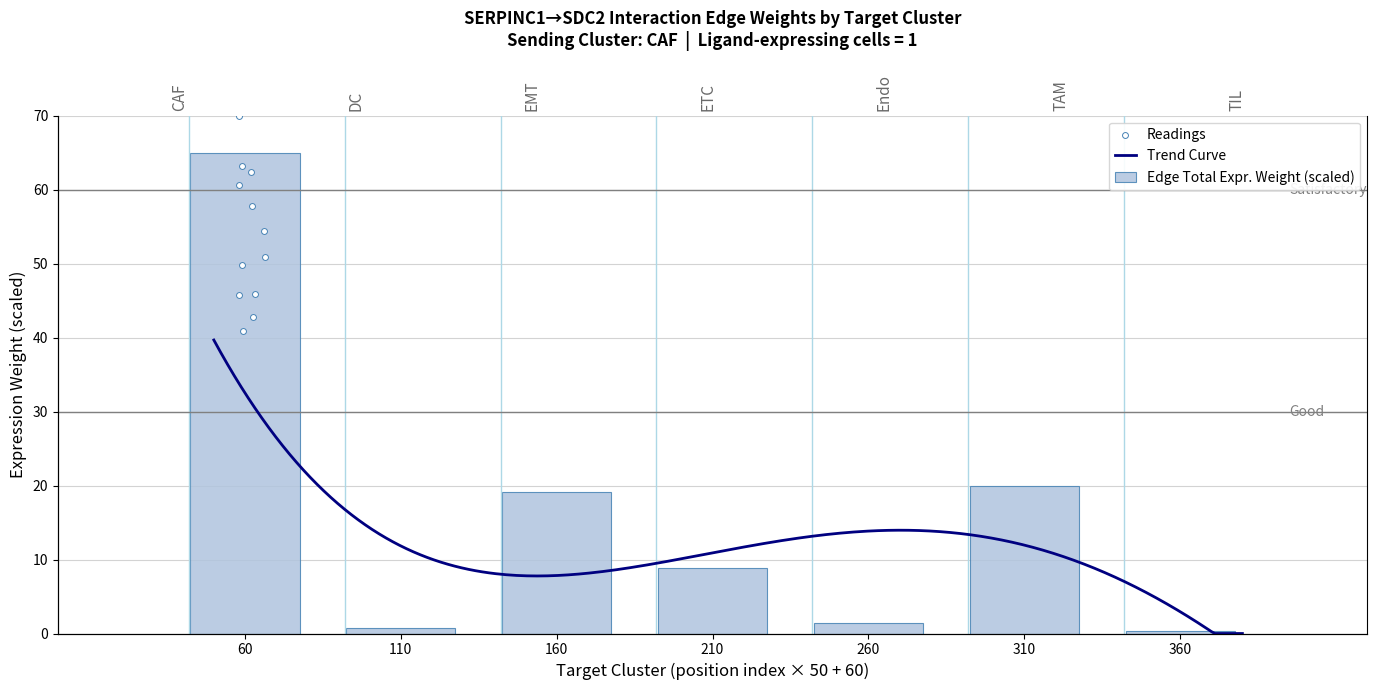

Between 210 and 260, which is larger?

210